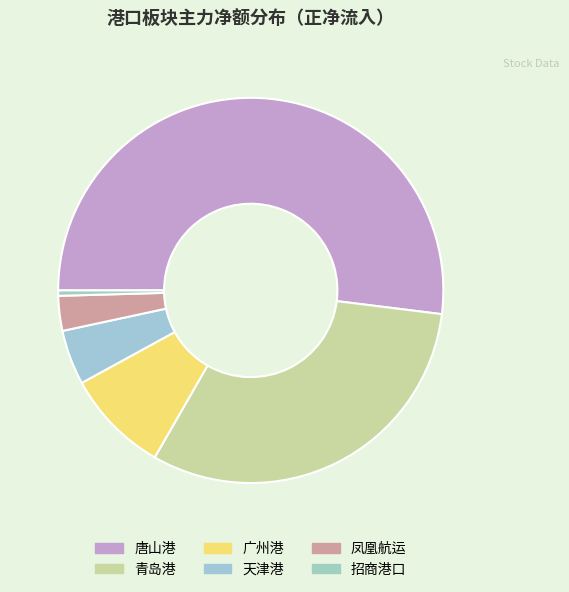

Does any single category account for the majority?

Yes